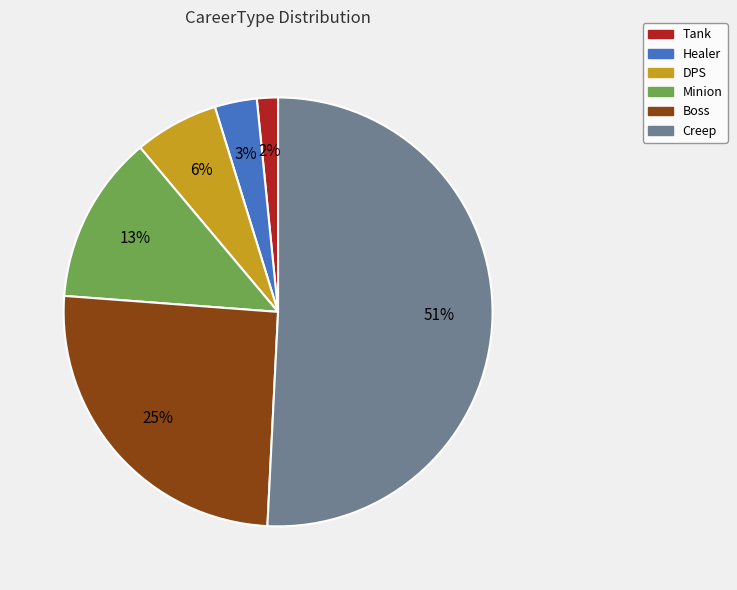

Between DPS and Creep, which is larger?

Creep